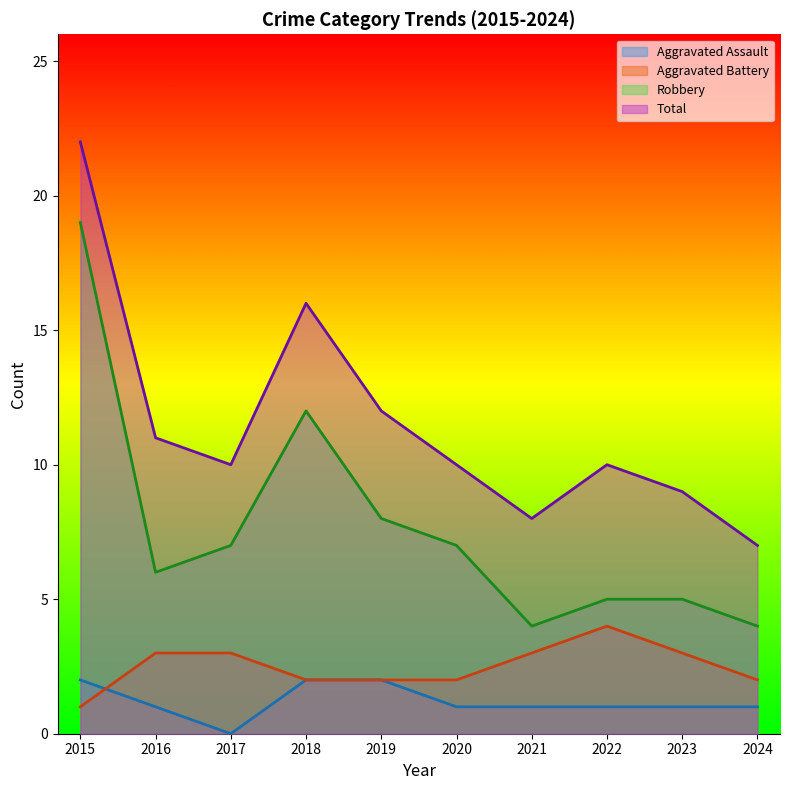

What is the value of the Aggravated Battery point at the 4th from the left?

2